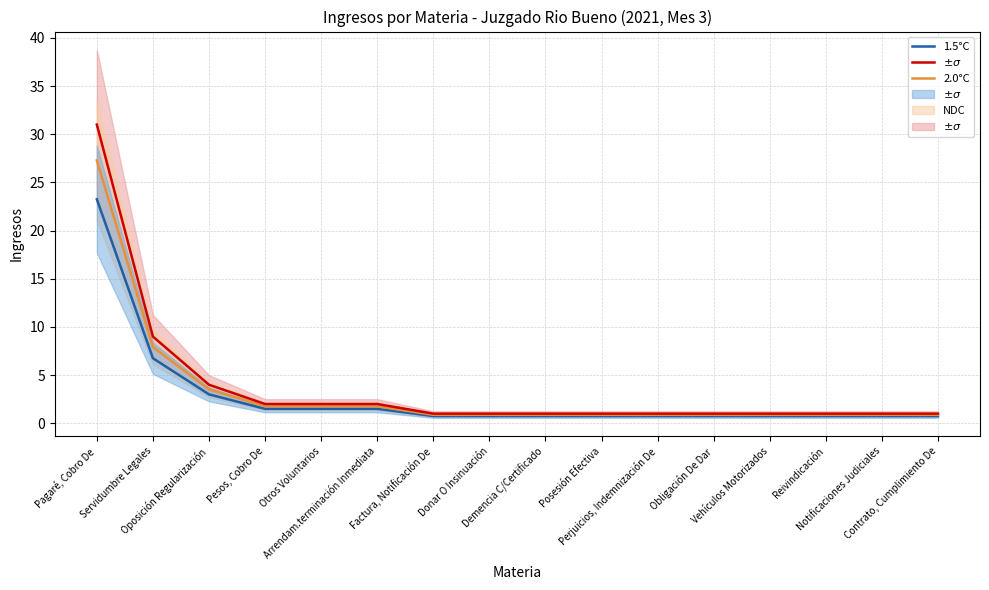

True or false: NDC has a value of 1.0 at Perjuicios, Indemnización De.

True